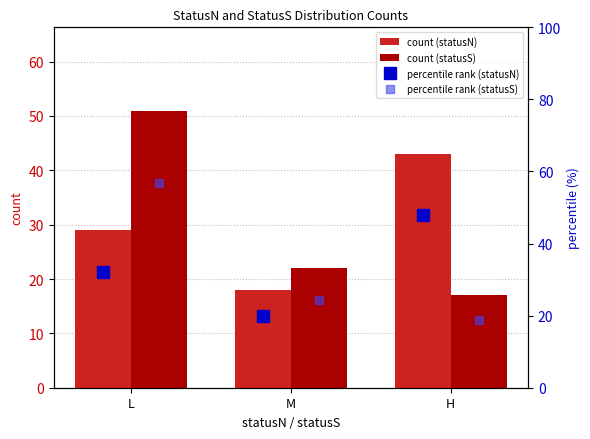

At which label does count (statusS) reach its minimum?

H